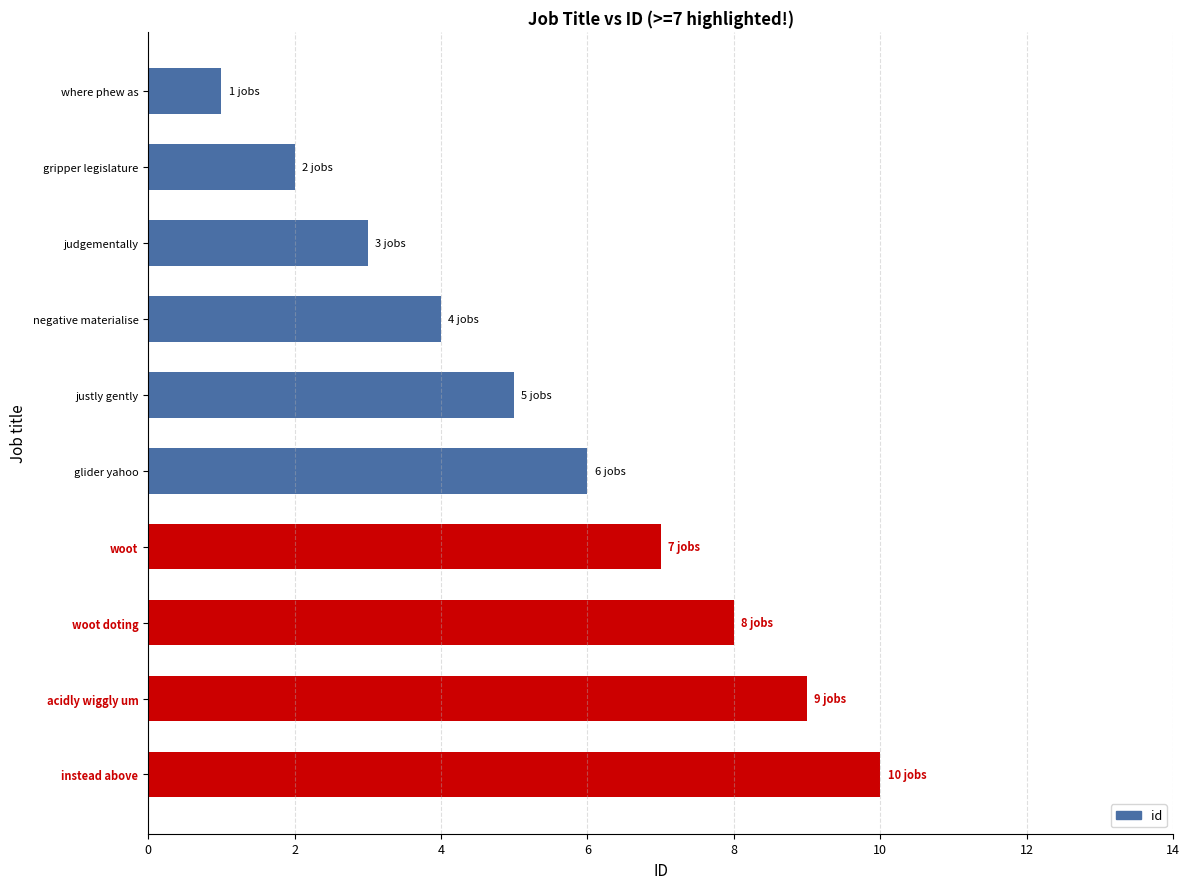

What is the change in value from judgementally to negative materialise?

+1